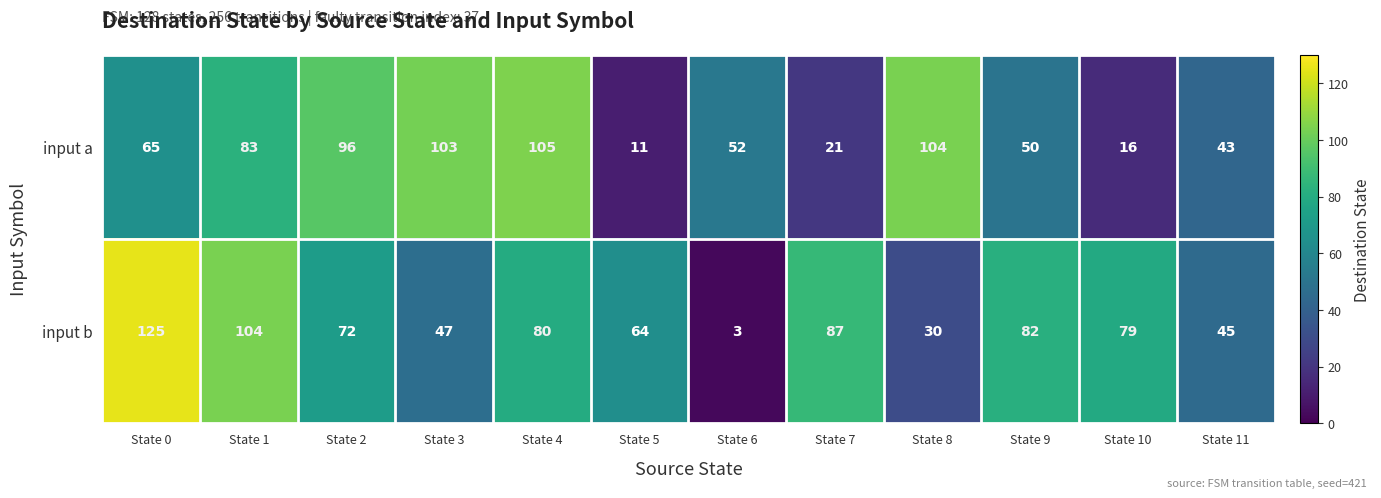

At which label does input b first exceed 79?

State 0